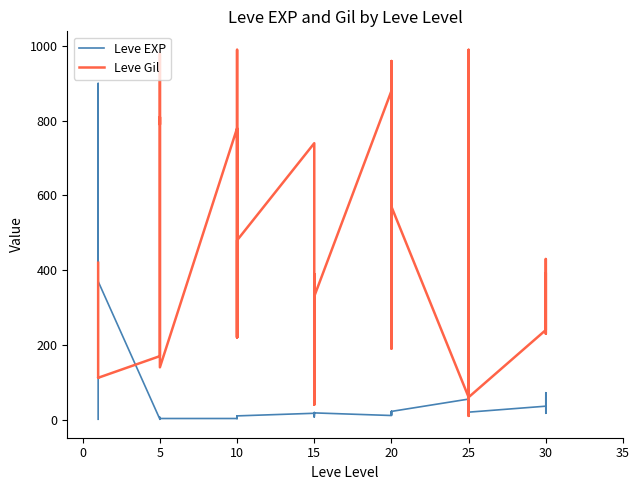

Rank the series by their average value, from highest to lowest.

Leve Gil, Leve EXP